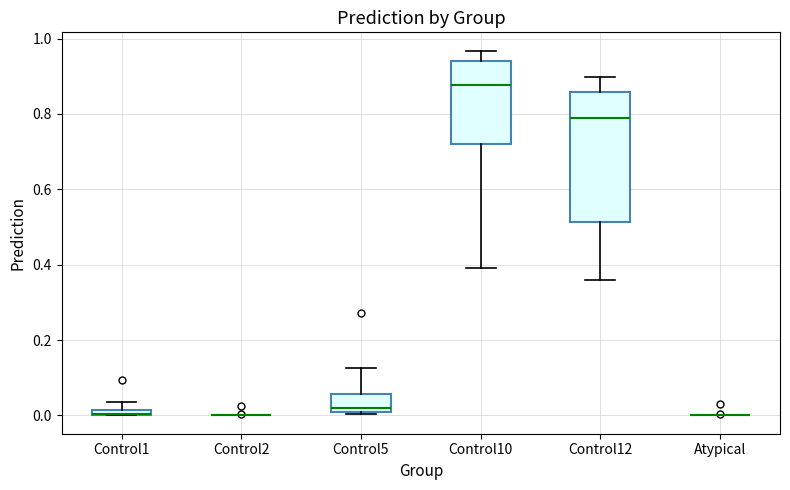

Where does the median line of the box for Control12 sit on the y-axis? The values are not printed on the chart, so give them approximately, as read against the axis.

0.78